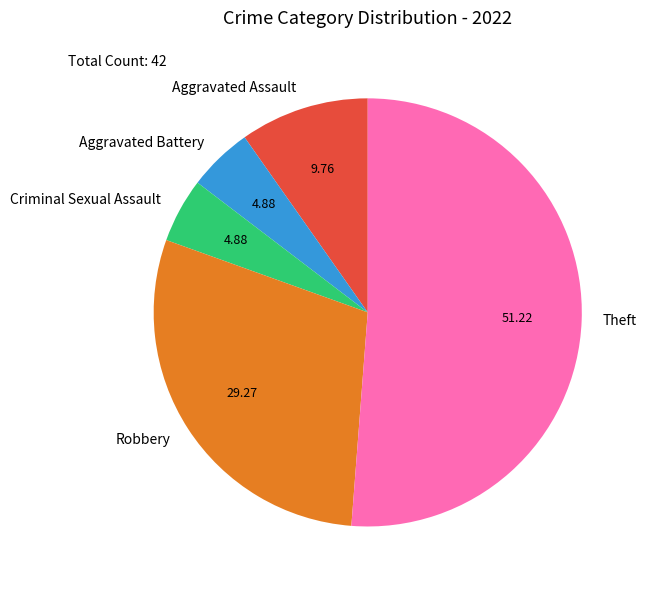

Approximately how many times larger is the value at Aggravated Battery compared to Theft?

0.1